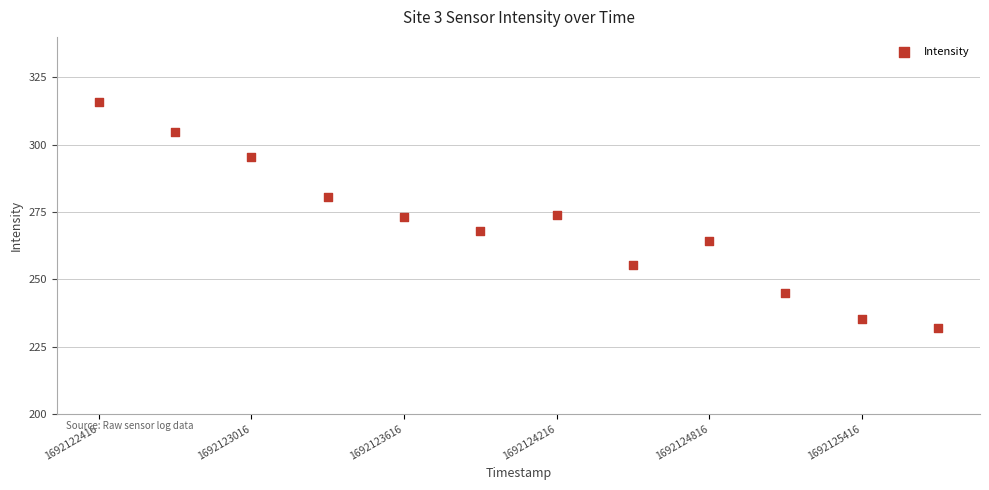

What is the average Y value?

270.3